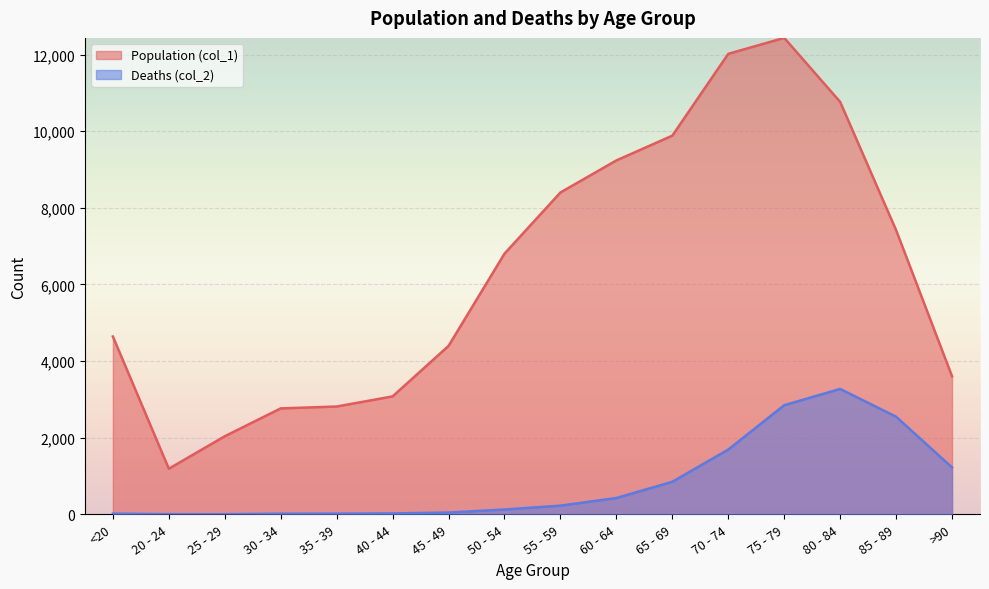

What is the average value of the Population (col_1) series?

6343